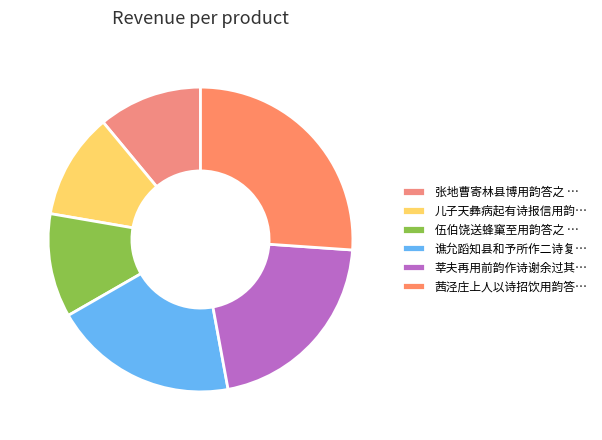

Which category has the smallest portion of the pie?

伍伯饶送蜂窼至用韵答之 其二